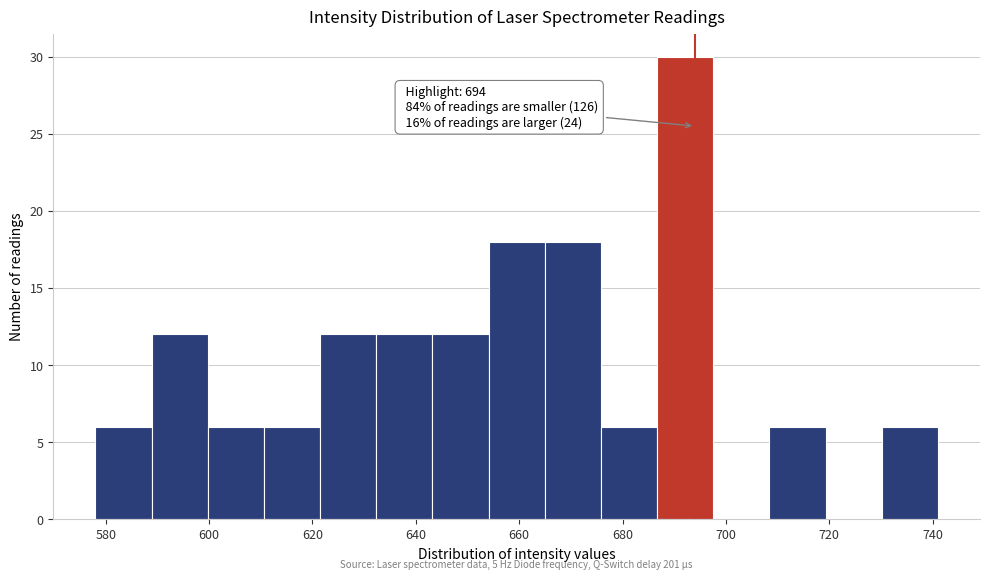

Over which range of the x-axis is the bar tallest?

686 to 698